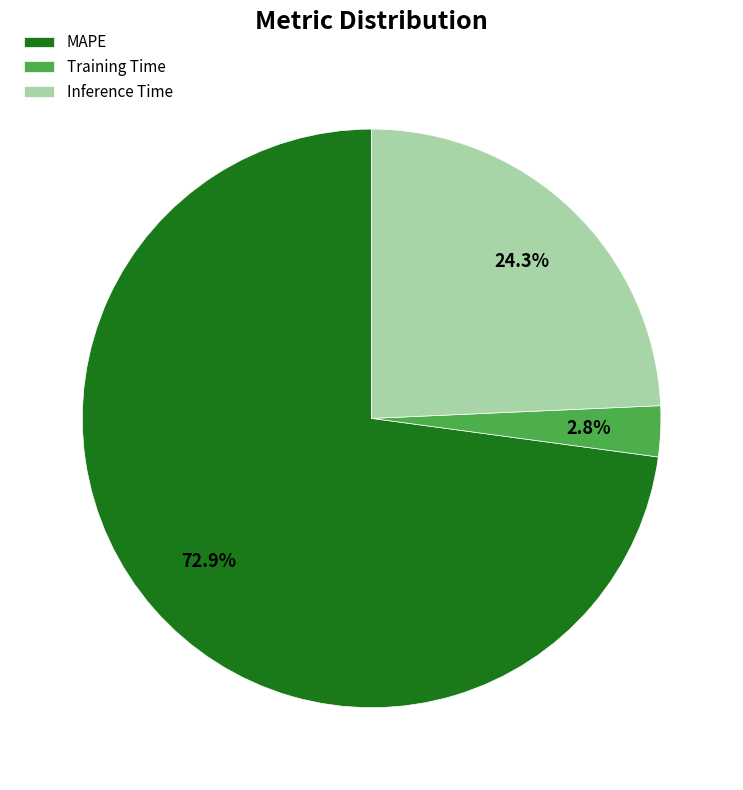

True or false: MAPE accounts for 65% of the total.

False